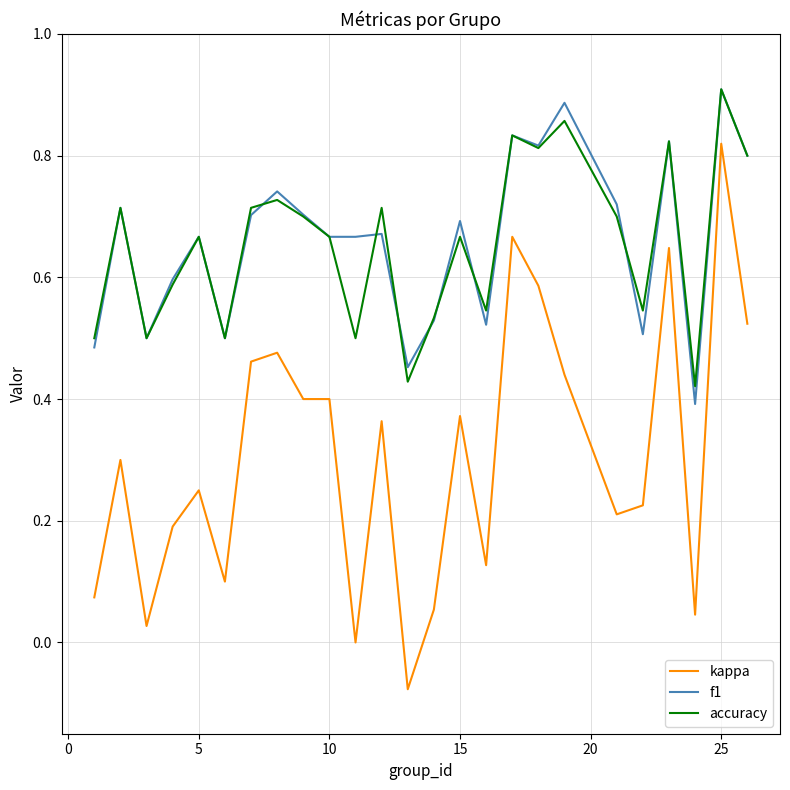

Does the chart display data point markers on the line(s)?

No